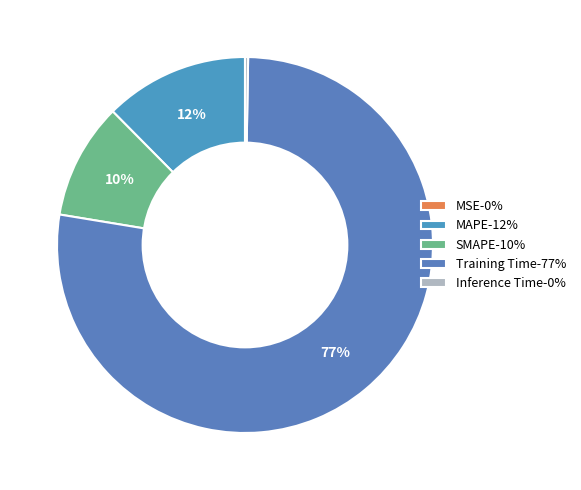

How much of the chart is everything except Inference Time?

99.7%